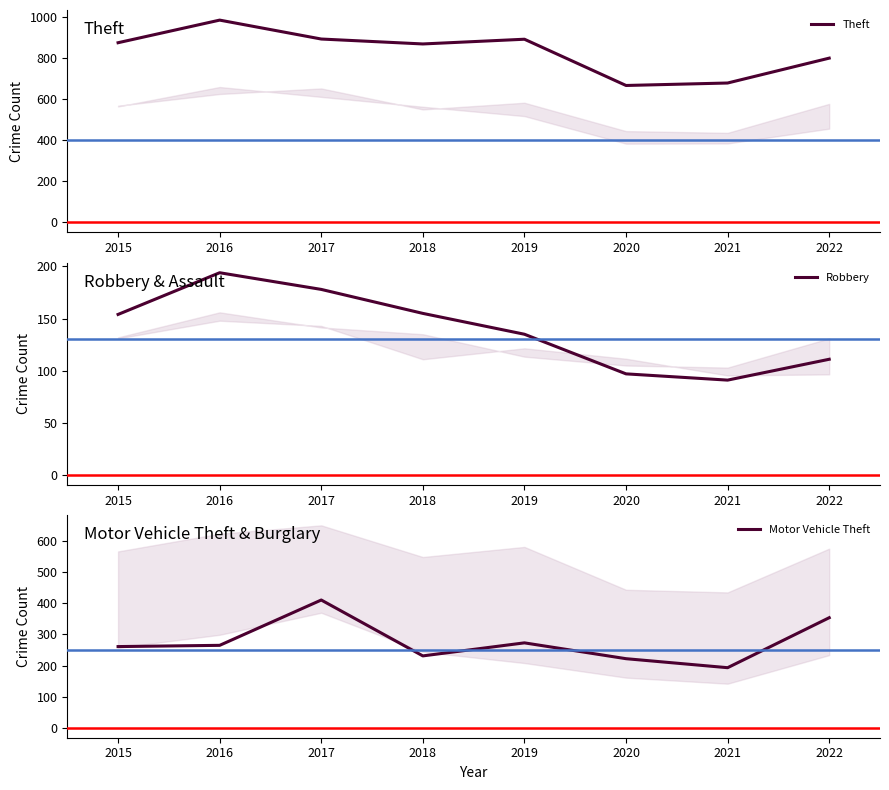

What is the difference between the maximum and second lowest values in the Motor Vehicle Theft series?

189